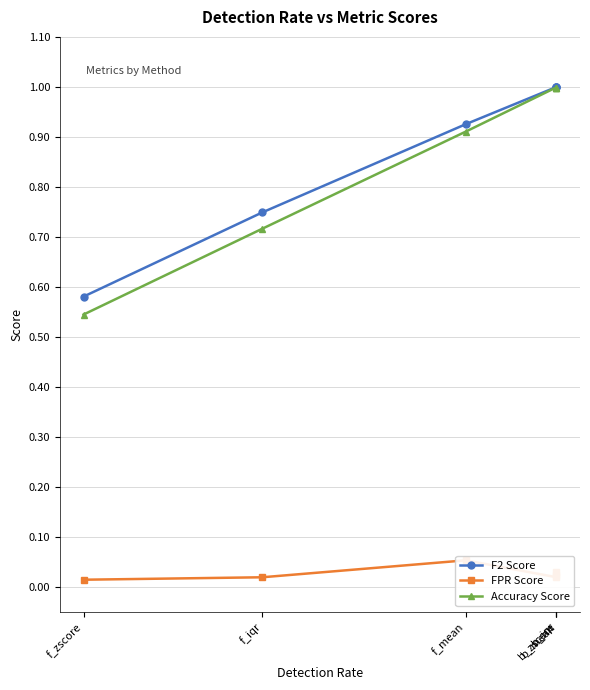

At which label is Accuracy Score closest to 0?

f_zscore